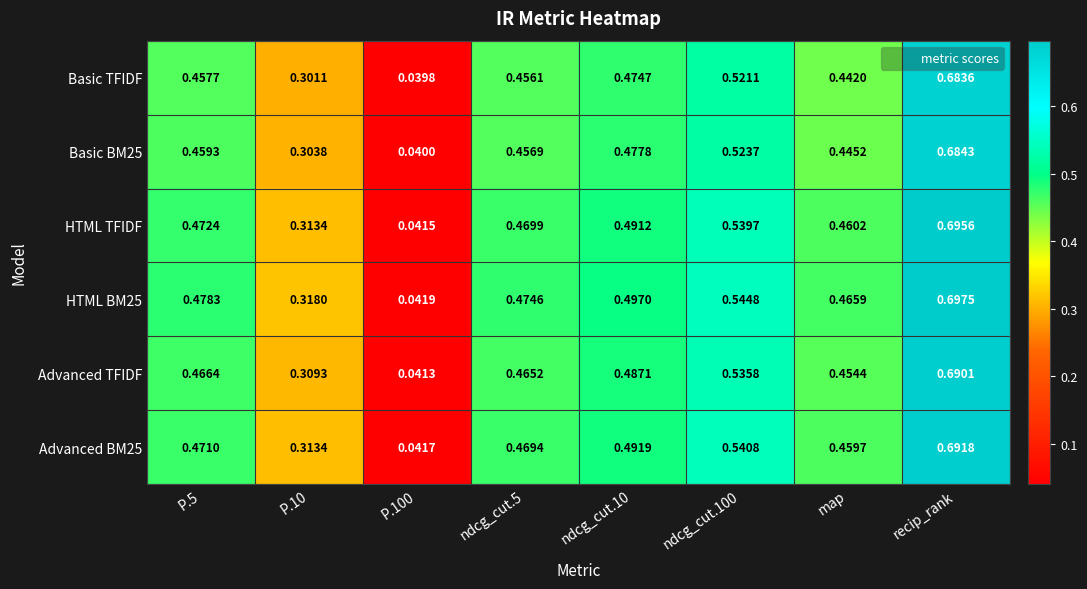

Is the value of Basic TFIDF at P.100 greater than the value of Basic BM25 at ndcg_cut.100?

No